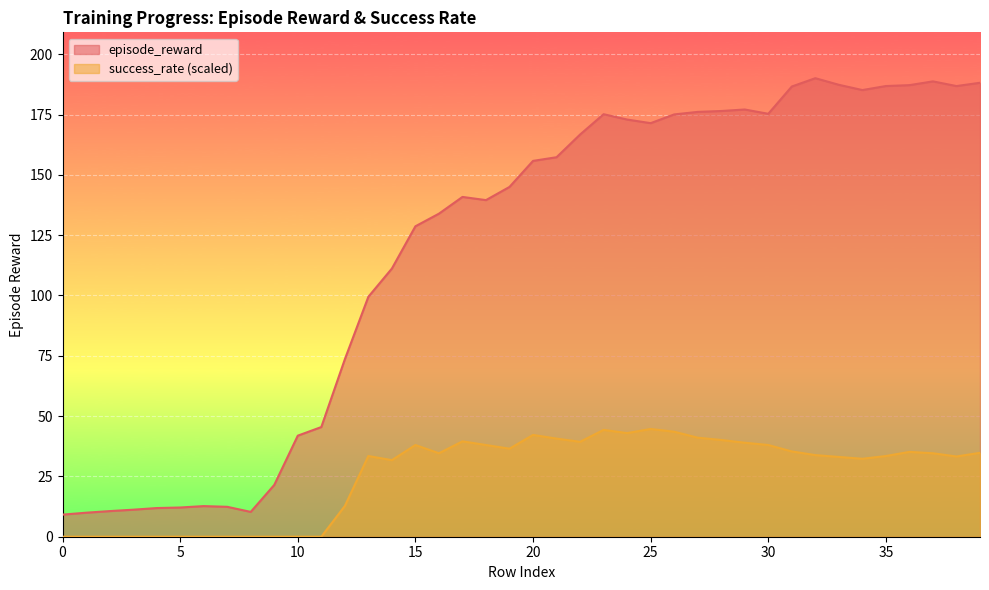

Which series has the largest total across all categories?

episode_reward